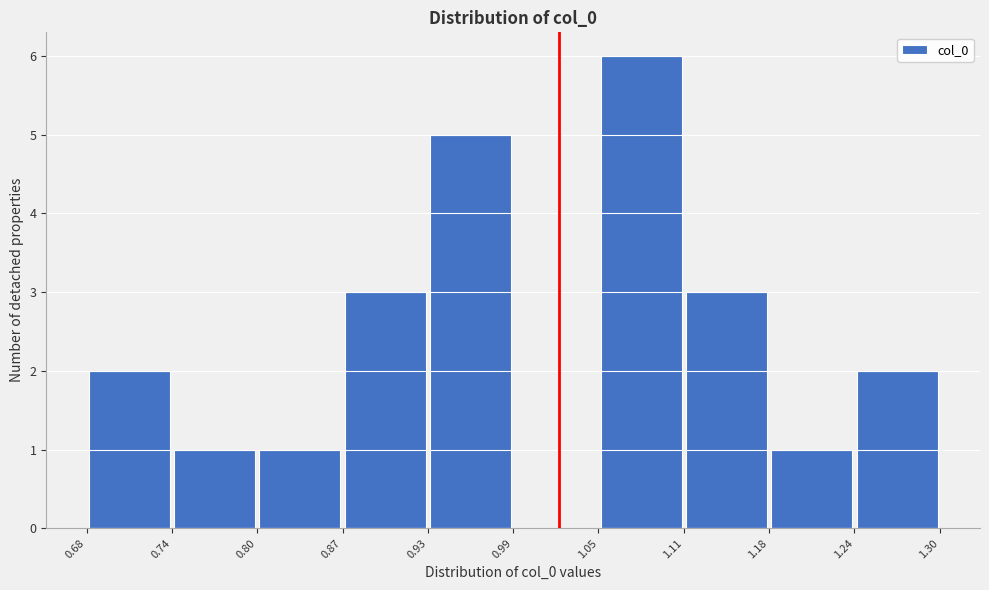

Over which range of the x-axis is the bar tallest?

1.05 to 1.11